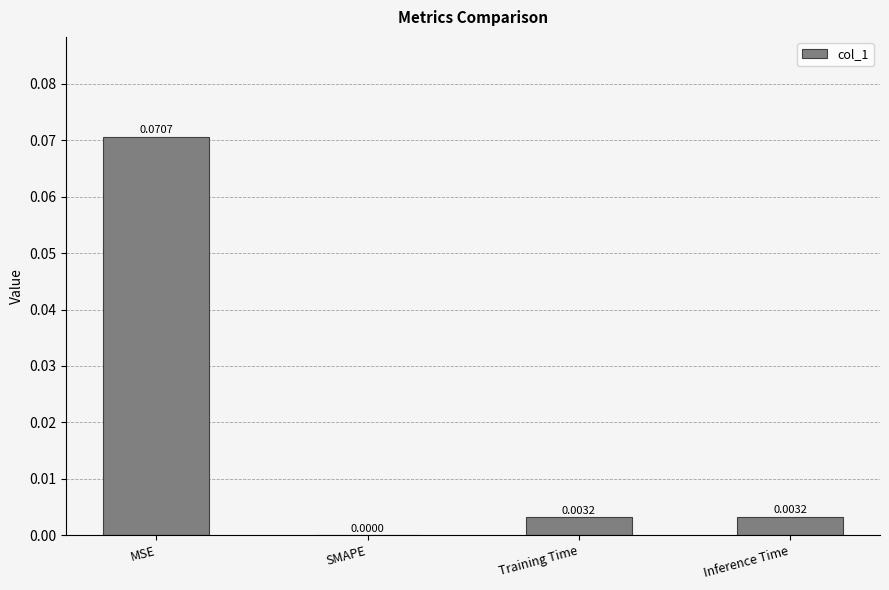

At which category does the chart reach its peak across all series?

MSE